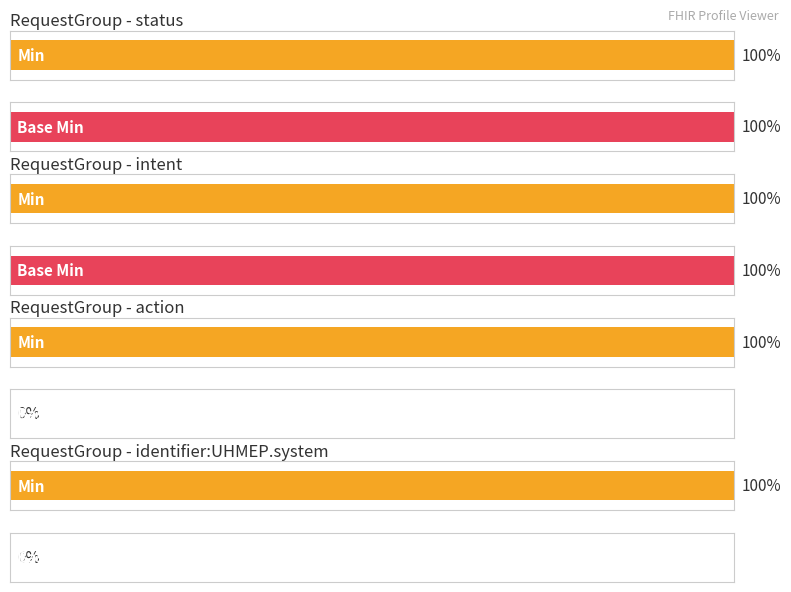

List the series in order of their peak value, highest first.

Min, Base Min